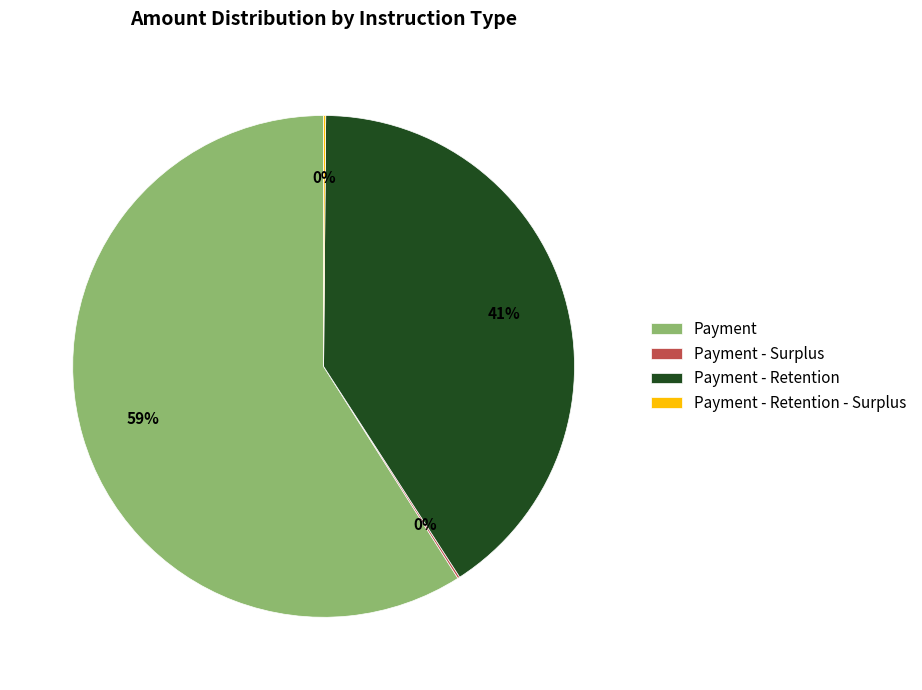

Which category has the biggest portion of the pie?

Payment